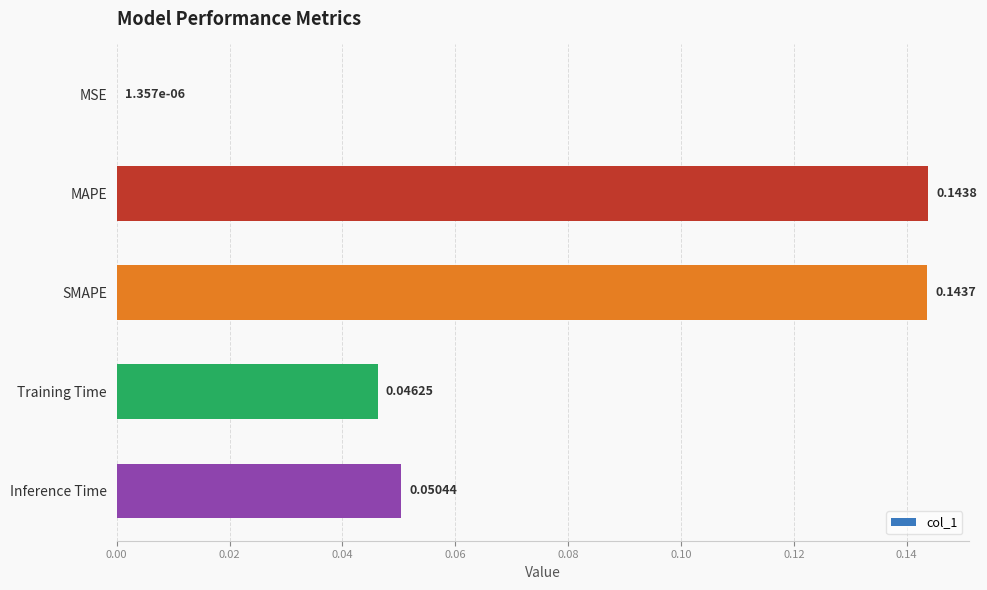

What is the sum of all values?

0.4